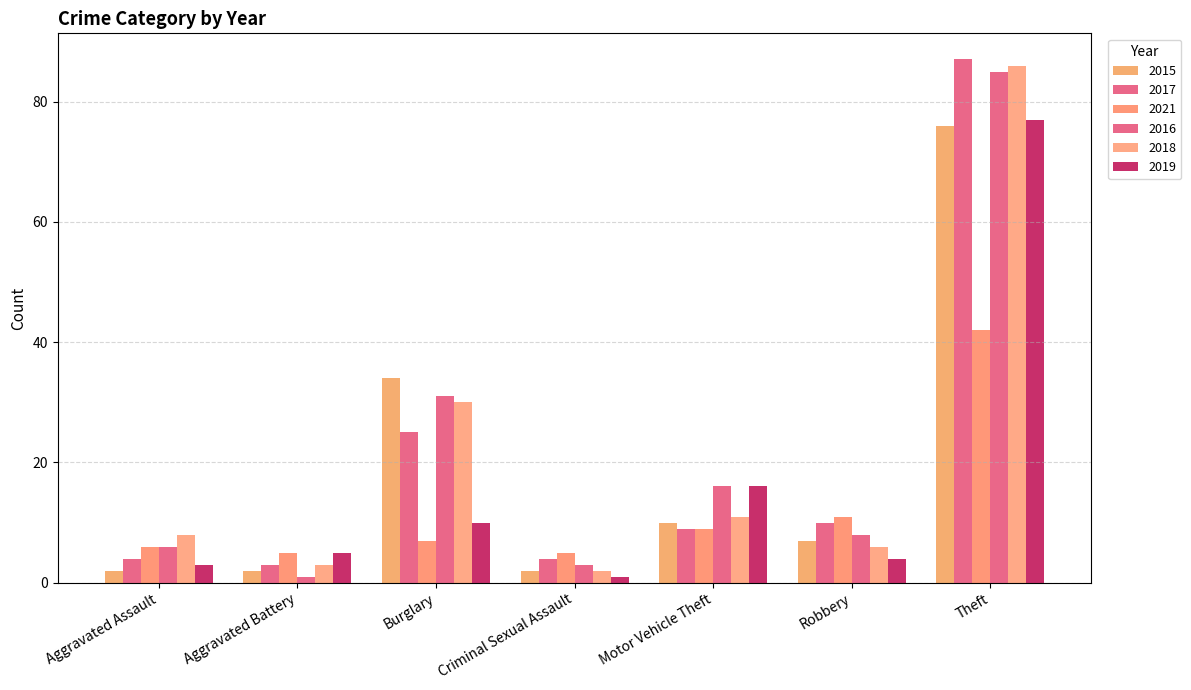

Reading left to right, extract all data points from this chart.

2015: 2	2	34	2	10	7	76
2017: 4	3	25	4	9	10	87
2021: 6	5	7	5	9	11	42
2016: 6	1	31	3	16	8	85
2018: 8	3	30	2	11	6	86
2019: 3	5	10	1	16	4	77